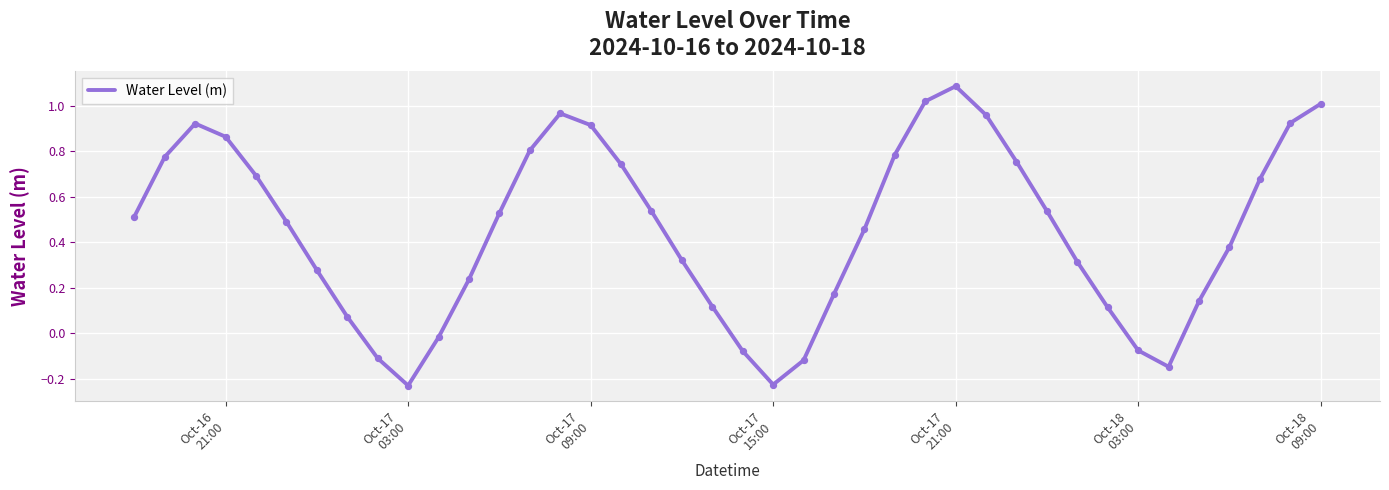

What is the difference between the maximum and minimum values?

1.3